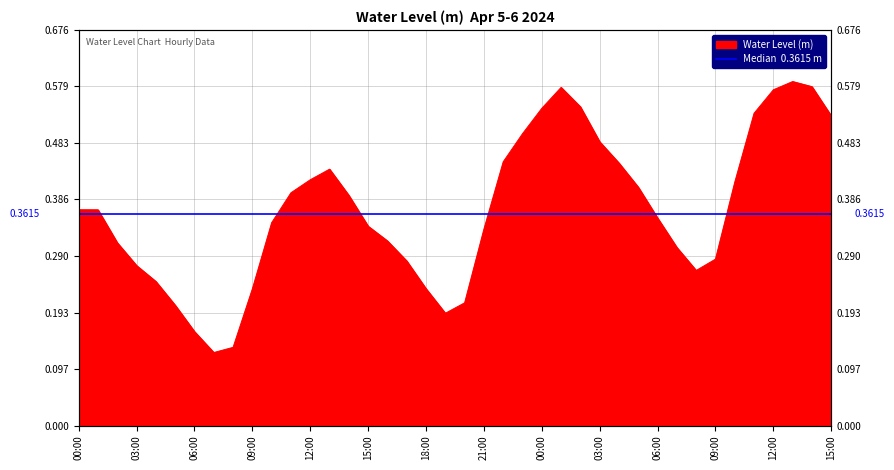

At which label is the value closest to 0?

2024-04-05 07:00:00